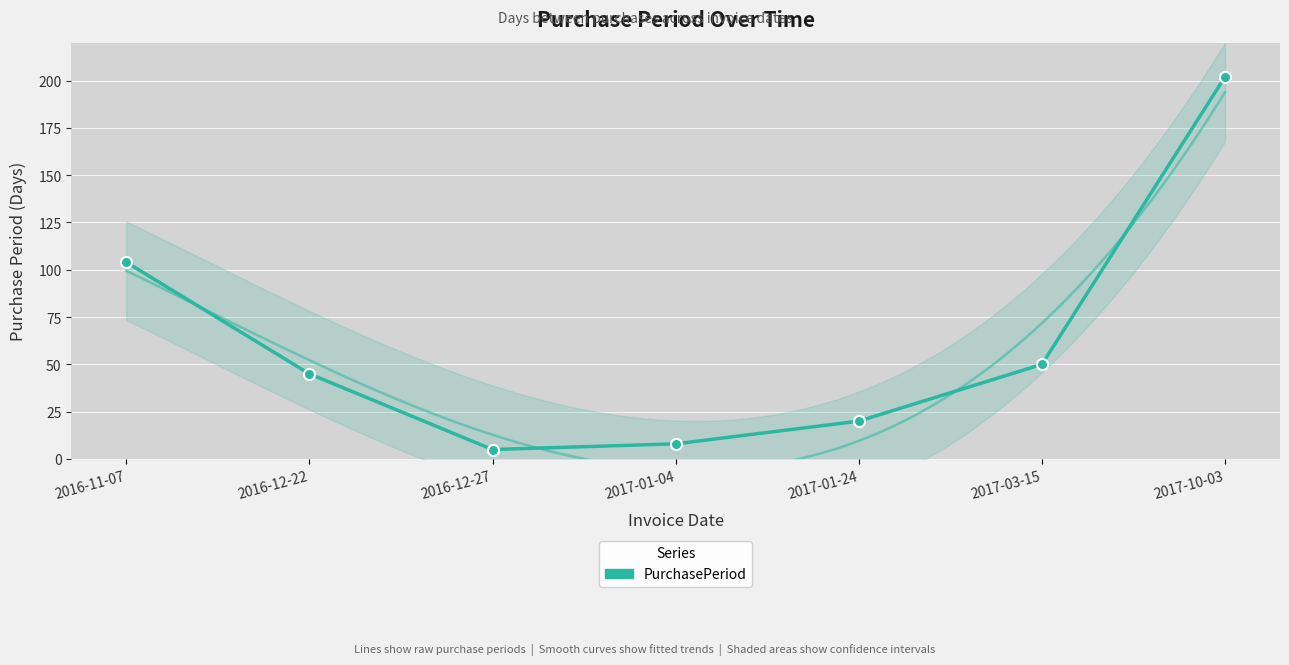

What position from the left is 2016-11-07?

1